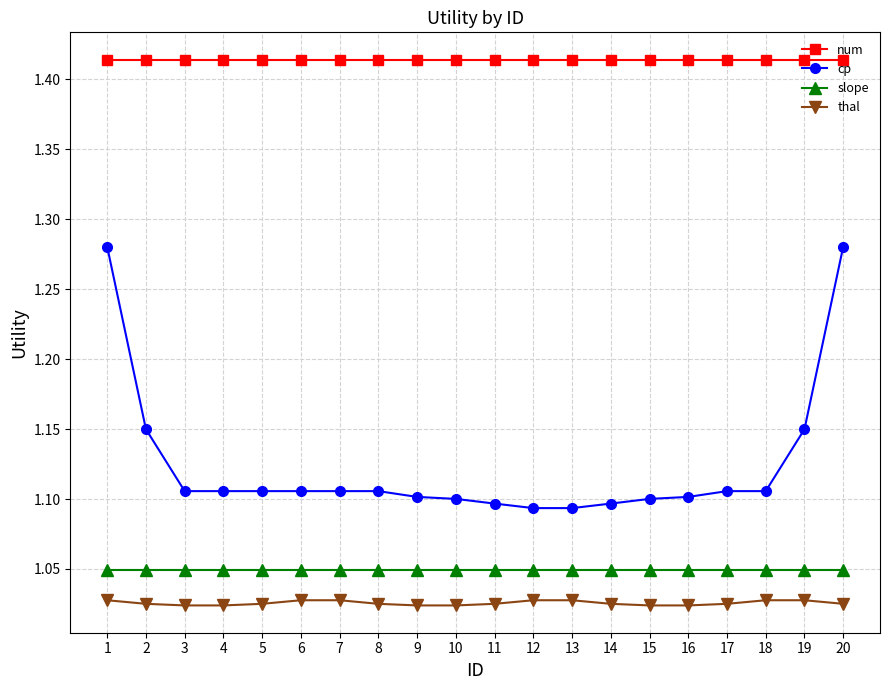

True or false: slope and cp cross at least once.

False